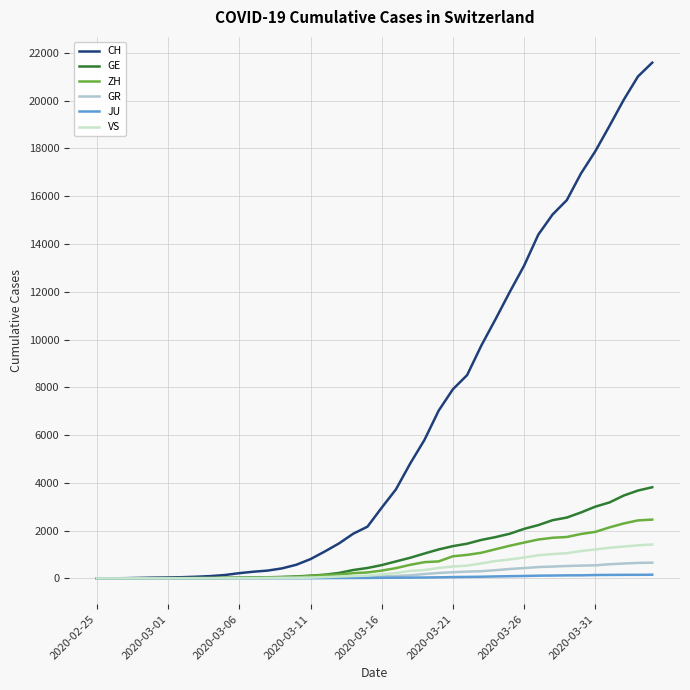

What is the maximum value shown in the chart?

21593